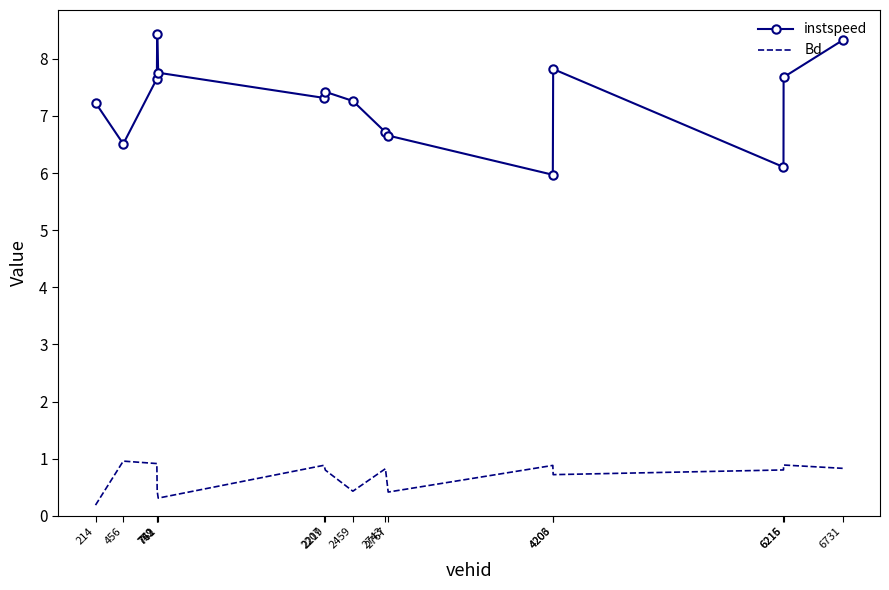

Which series has the largest total across all categories?

instspeed